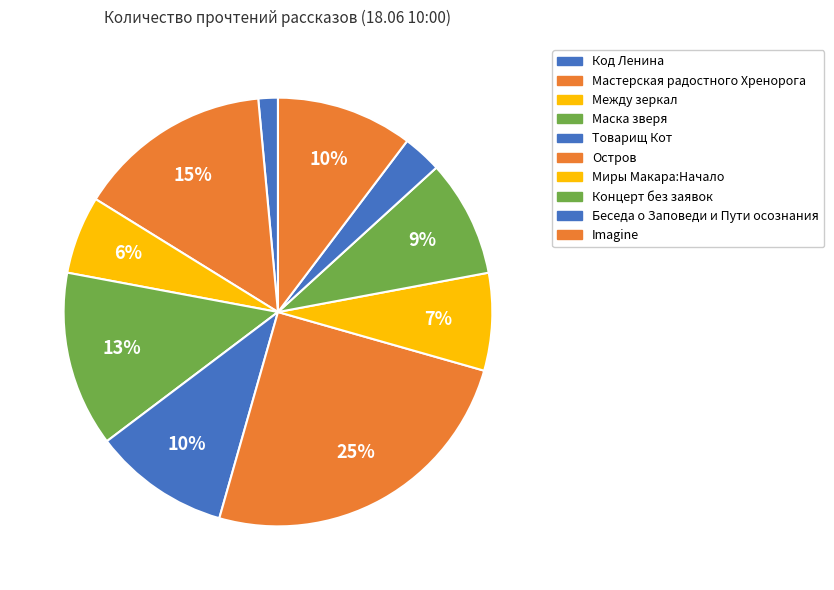

How many slices are in this pie chart?

10